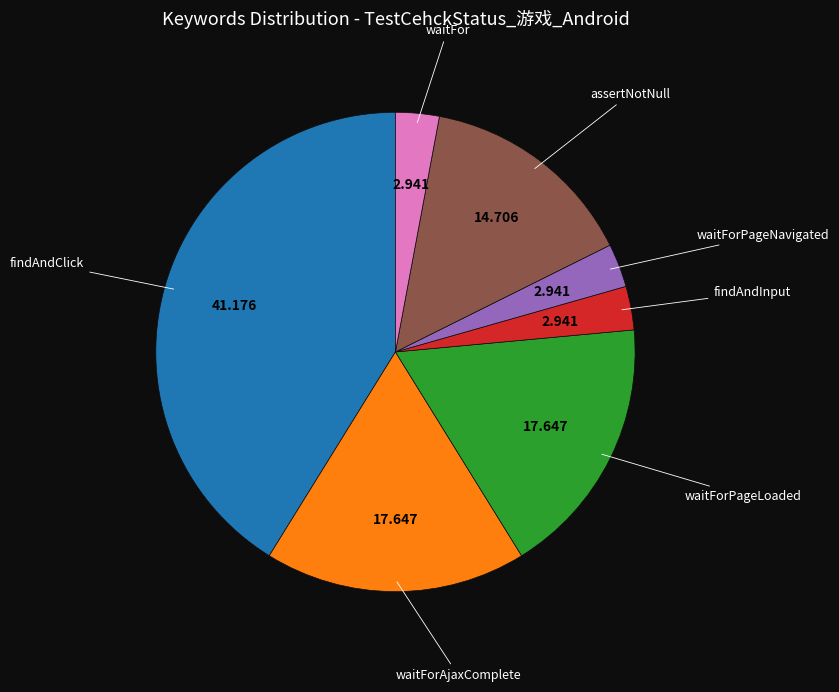

Does any single category account for the majority?

No